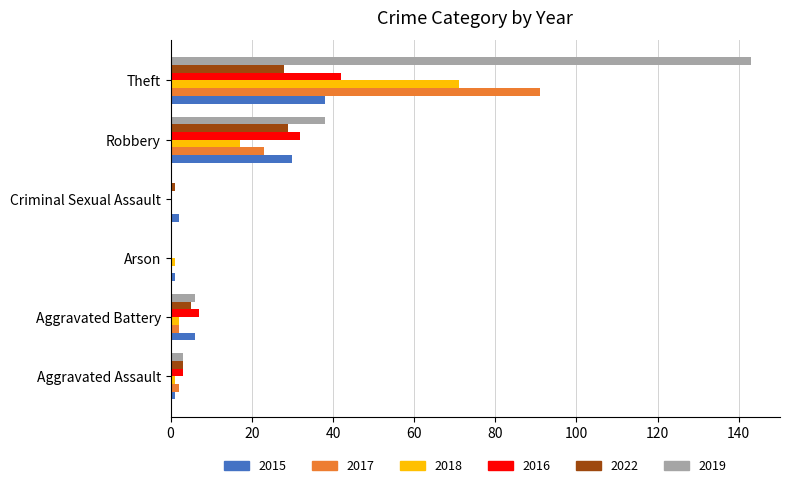

What is the greatest value displayed?

143